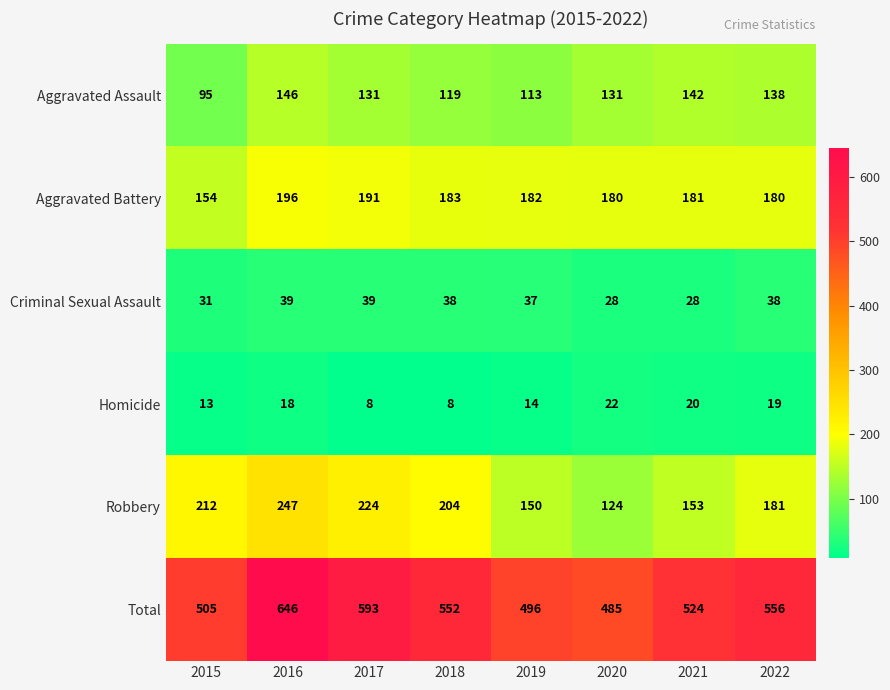

What is the sum of the Aggravated Assault values at 2019 and 2022?

251